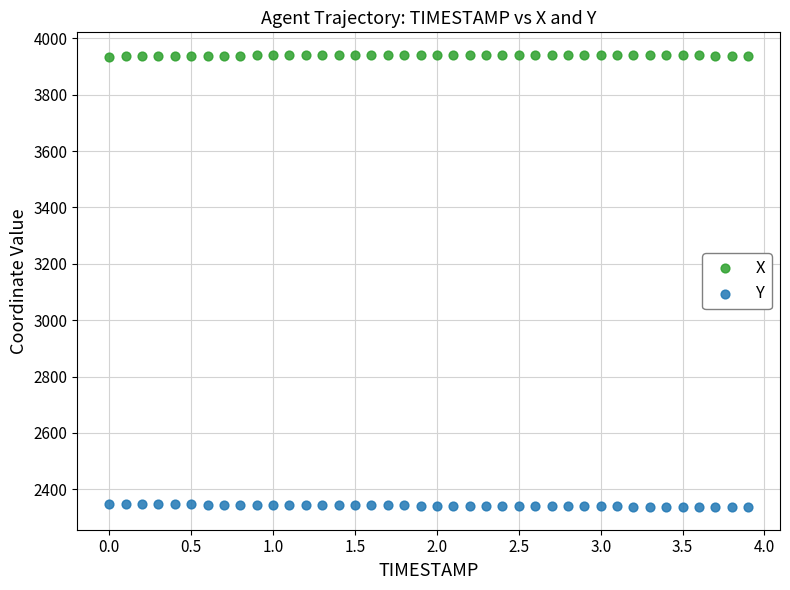

Which series reaches the maximum Y coordinate?

X